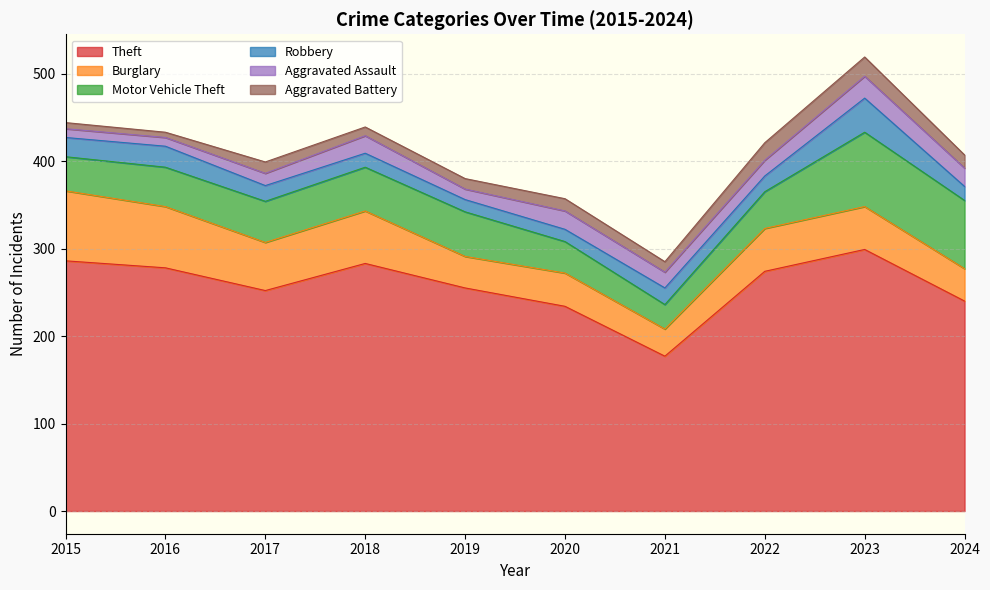

What is the maximum value shown in the chart?

299